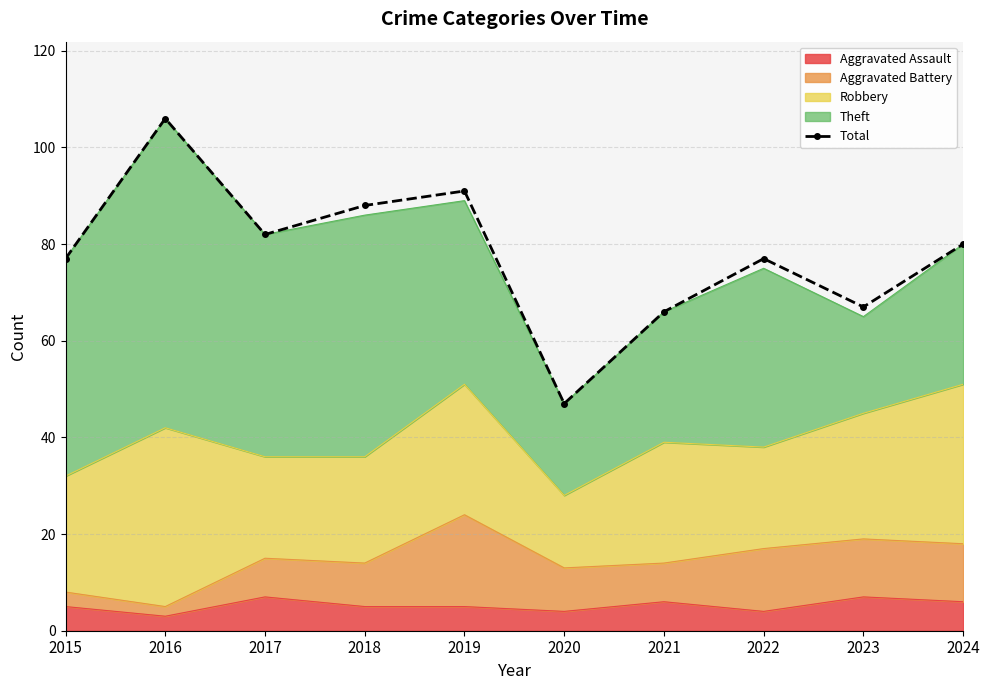

What is the greatest value displayed?

106